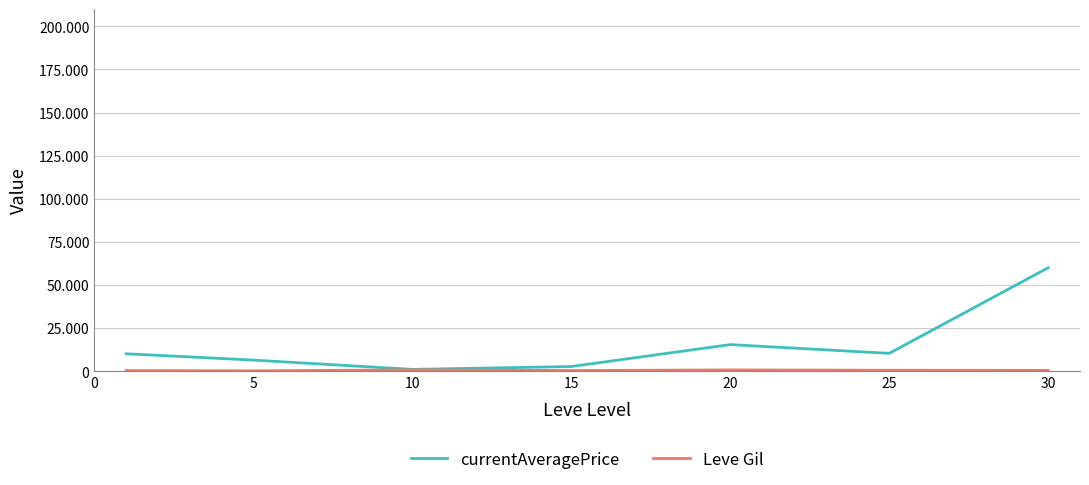

True or false: currentAveragePrice and Leve Gil cross at least once.

False